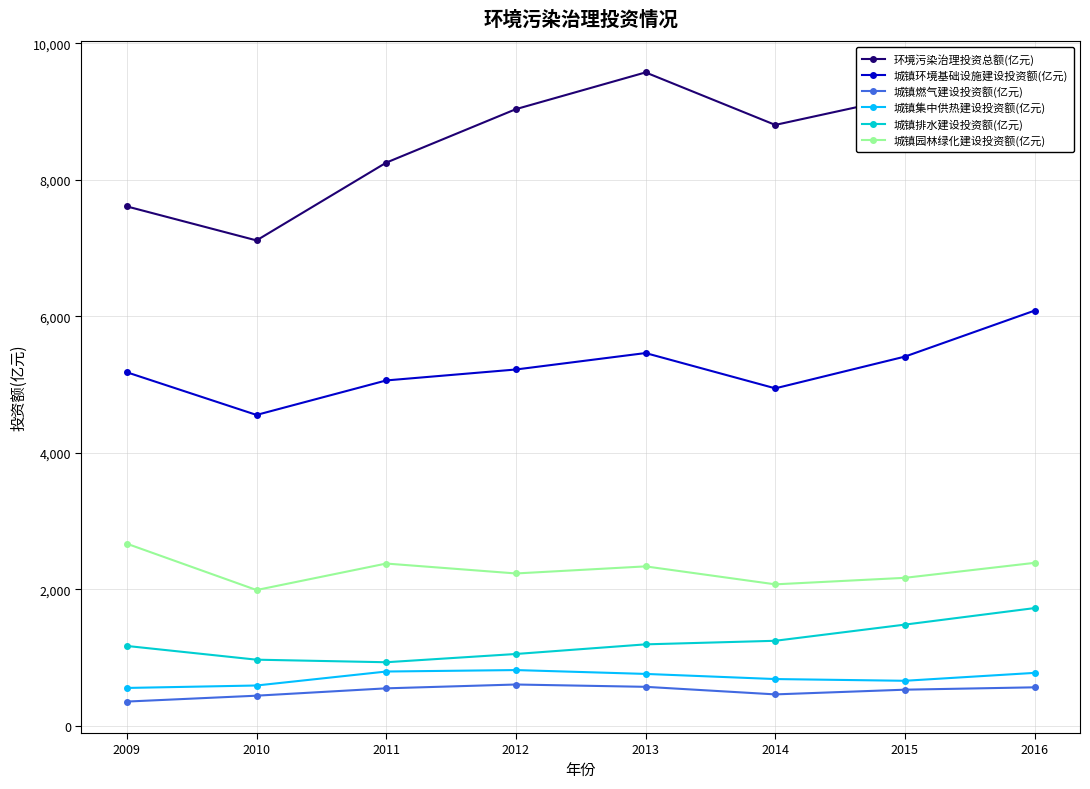

True or false: 城镇排水建设投资额(亿元) and 环境污染治理投资总额(亿元) cross at least once.

False